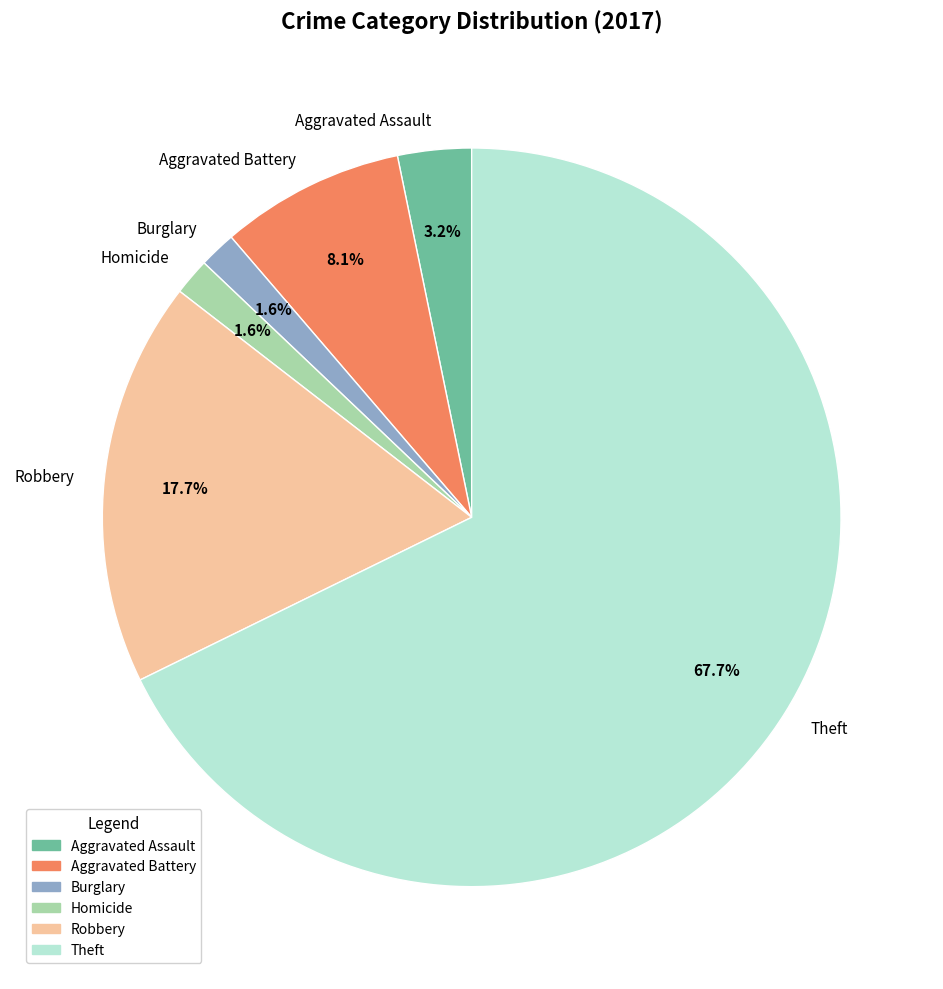

To the nearest percent, what is the difference between the largest and smallest slice percentages?

66%